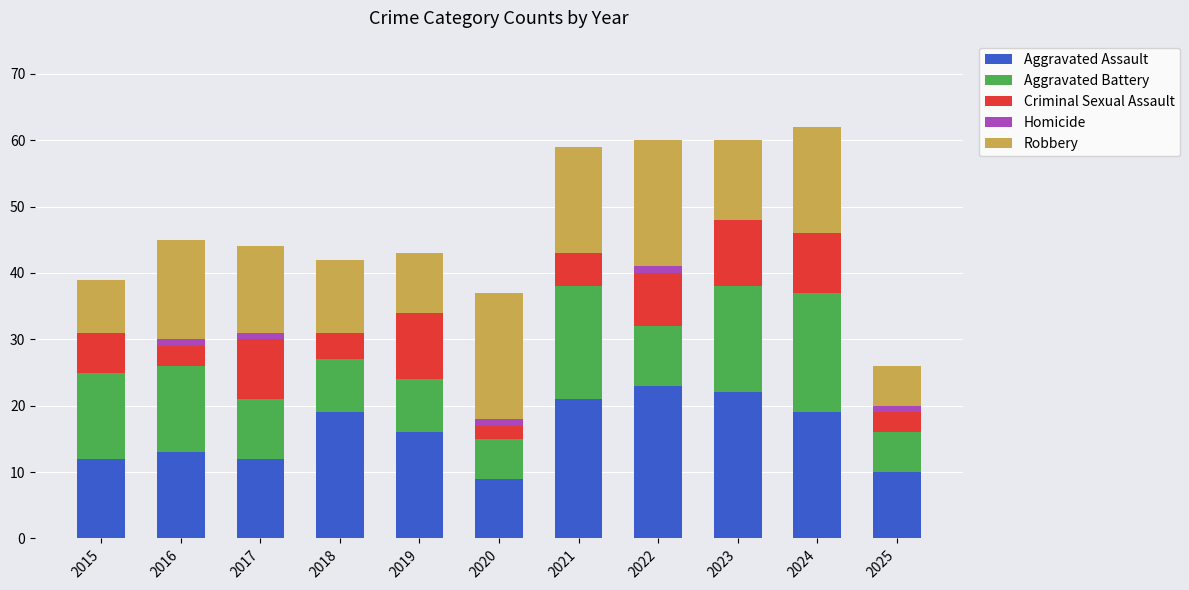

The Aggravated Assault series shows 19 at 2024. True or false?

True